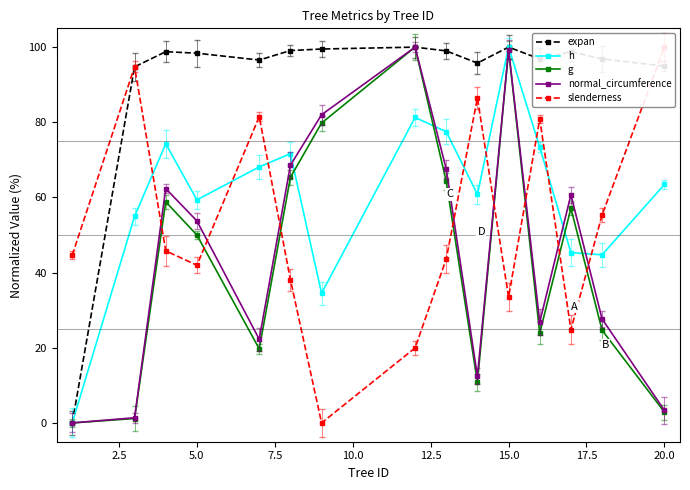

What is the greatest value displayed?

100.0